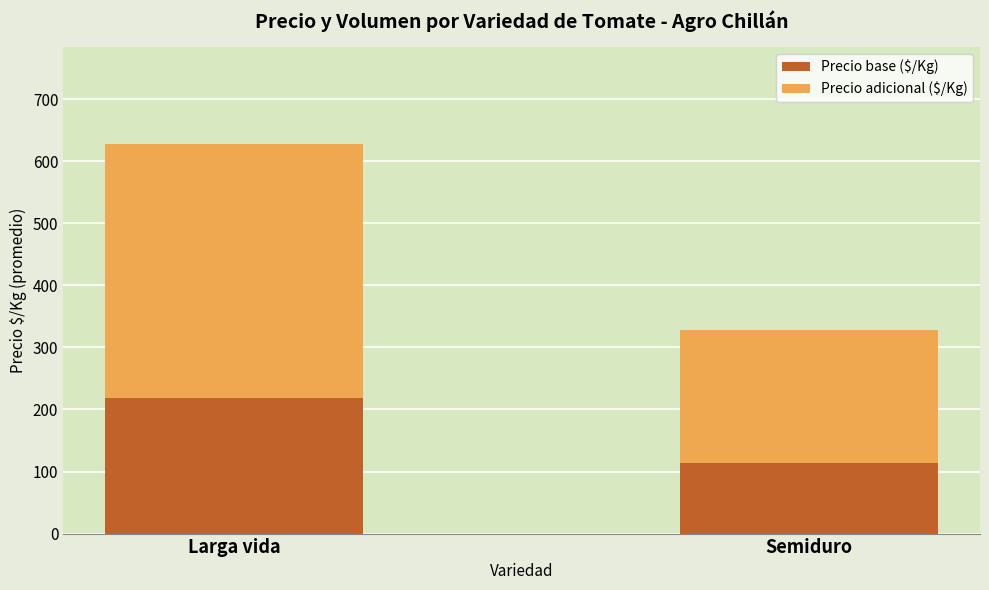

What is the total value across all series at Semiduro?

328